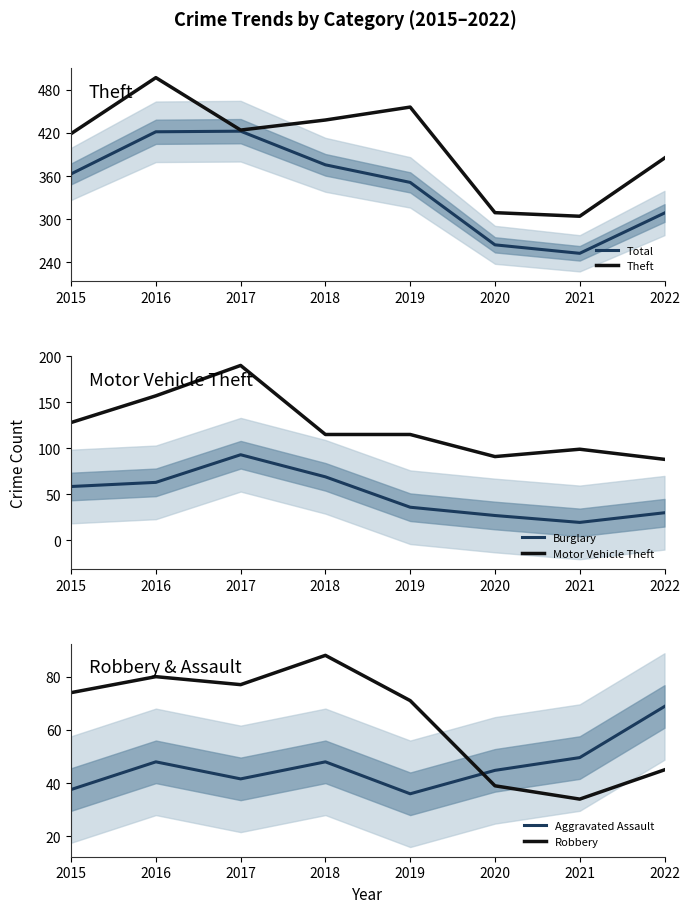

True or false: Burglary and Total cross at least once.

False